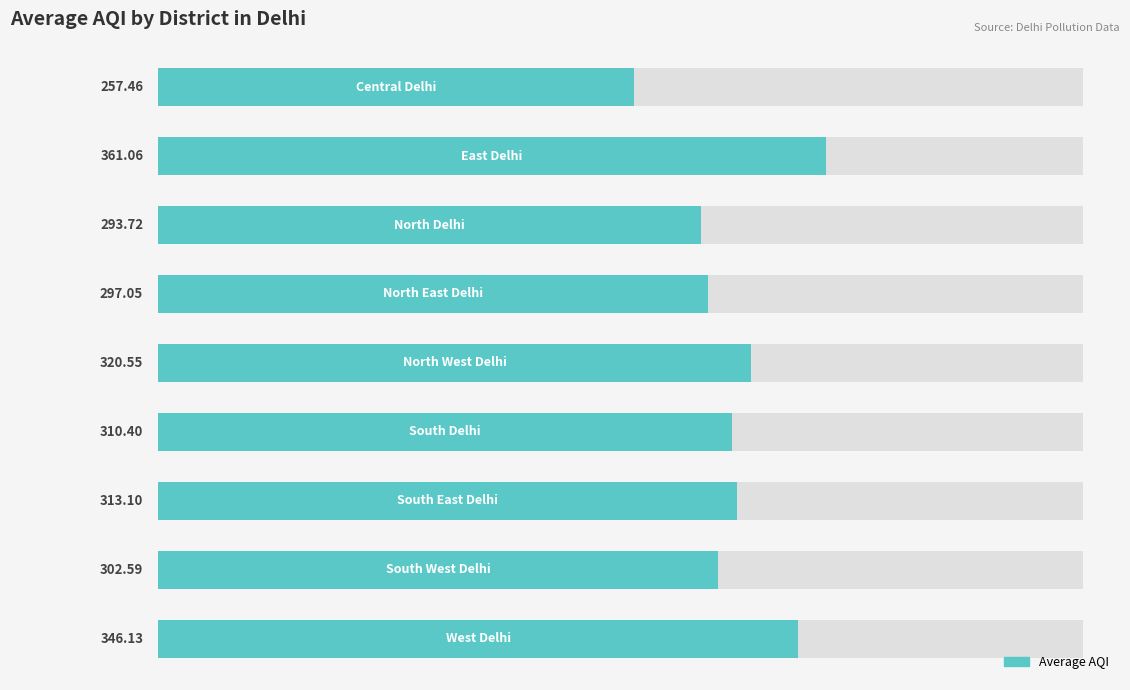

True or false: the data shows 52.6 at 0.

False